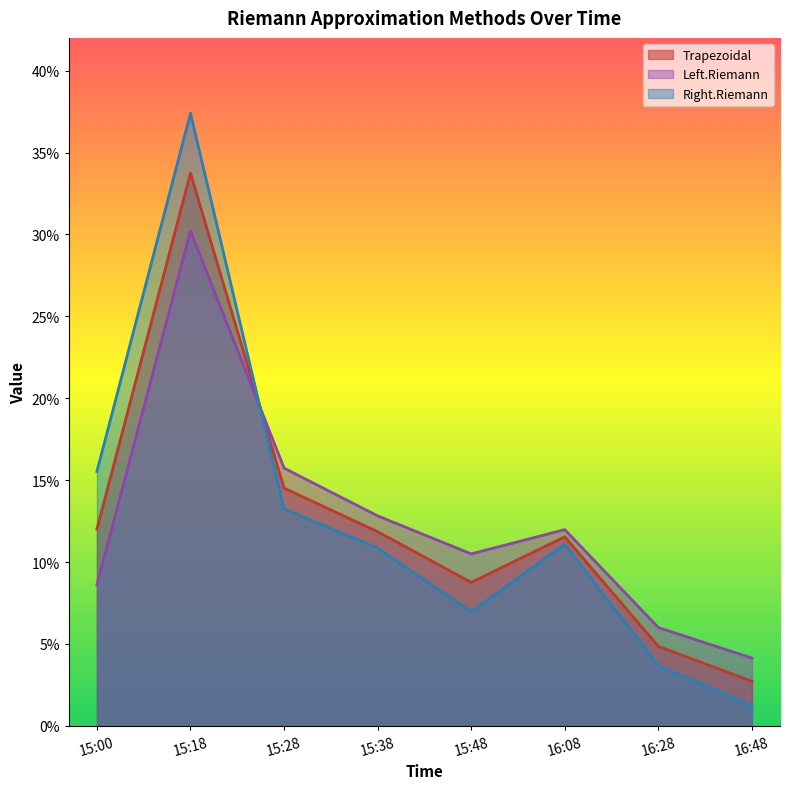

What is the difference between the second highest and minimum values in the Right.Riemann series?

0.1